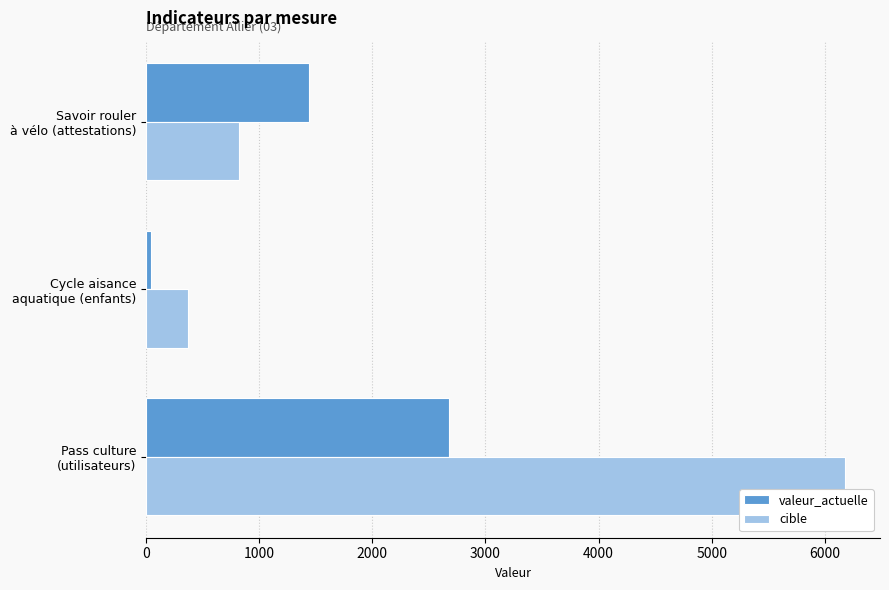

Which series has the largest range (max minus min)?

cible